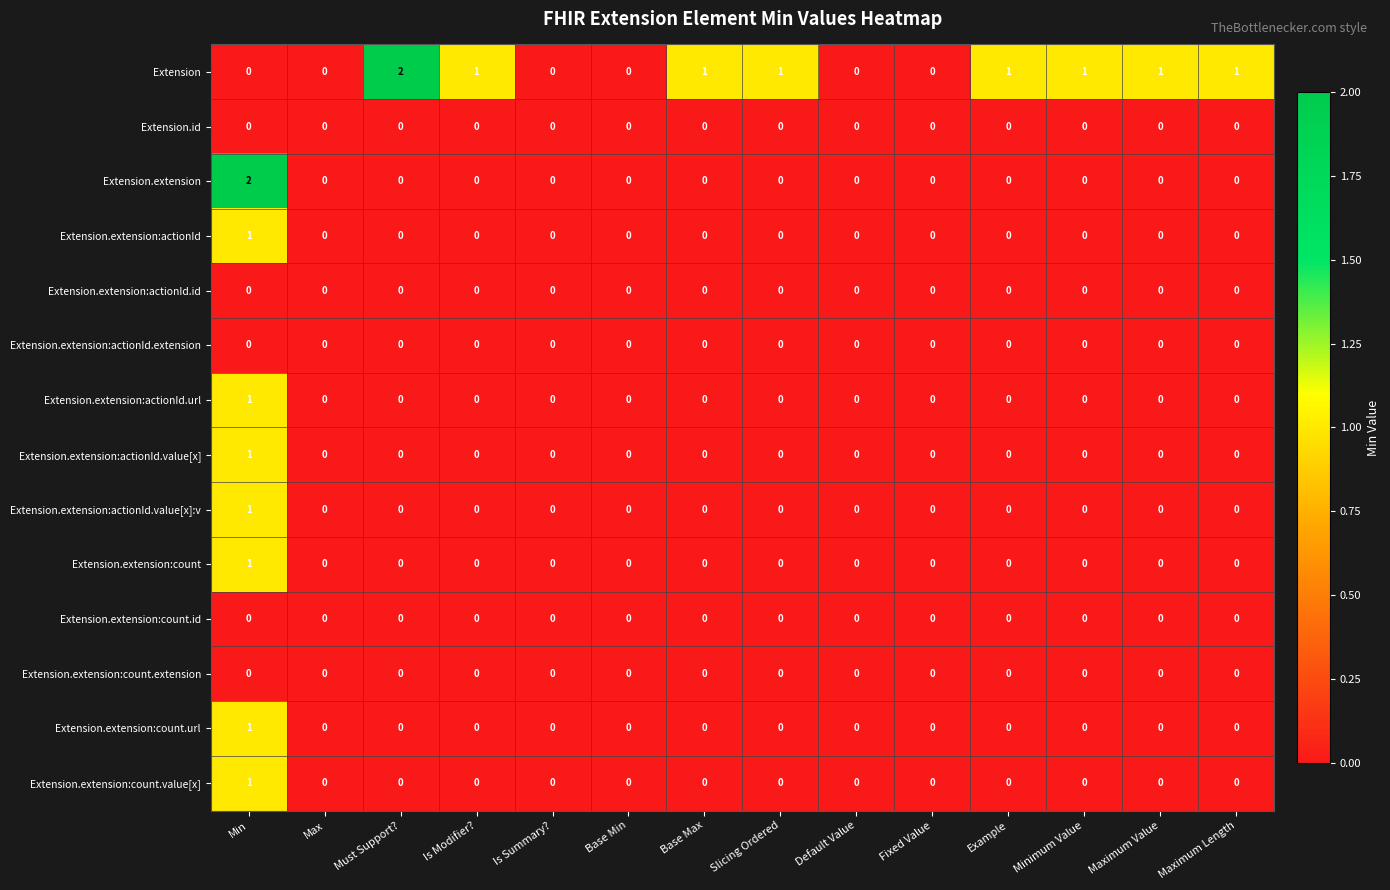

What is the spread (max minus min) of values at Min?

2